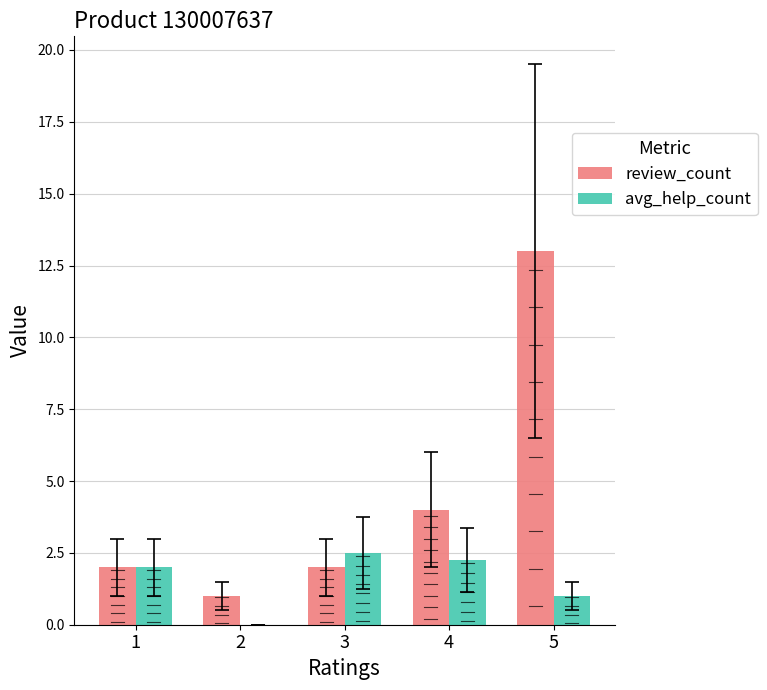

Which category has the highest value across all series?

5